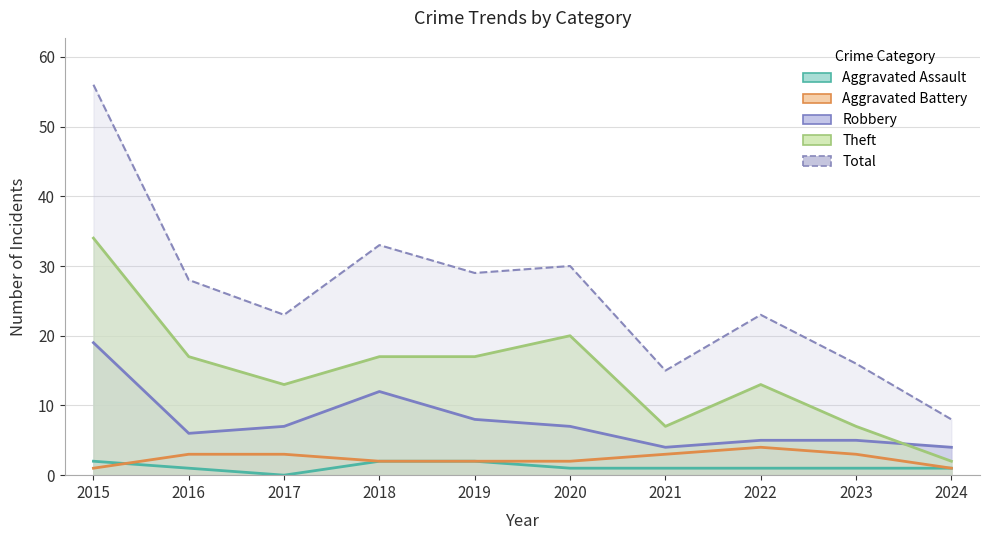

Which series has the widest spread of values?

Total